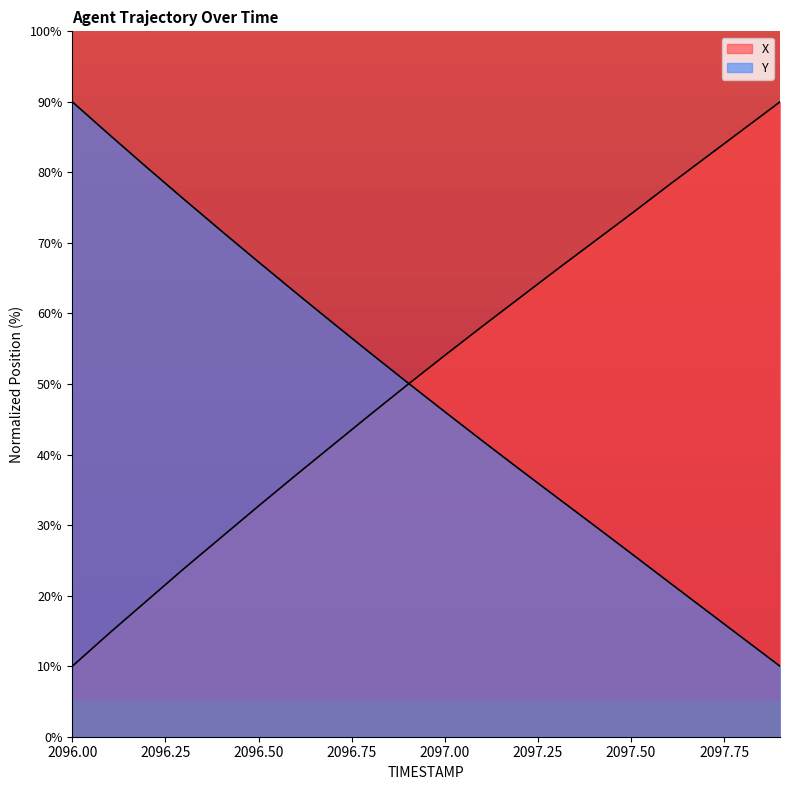

What is the approximate value of Y at 2096.9?

50.2